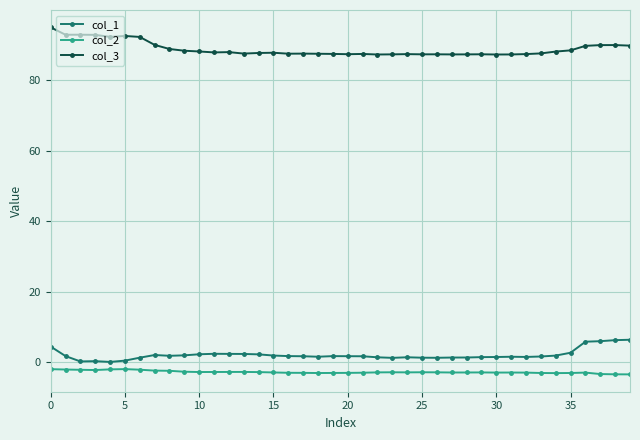

True or false: col_2 and col_1 intersect in this chart.

False